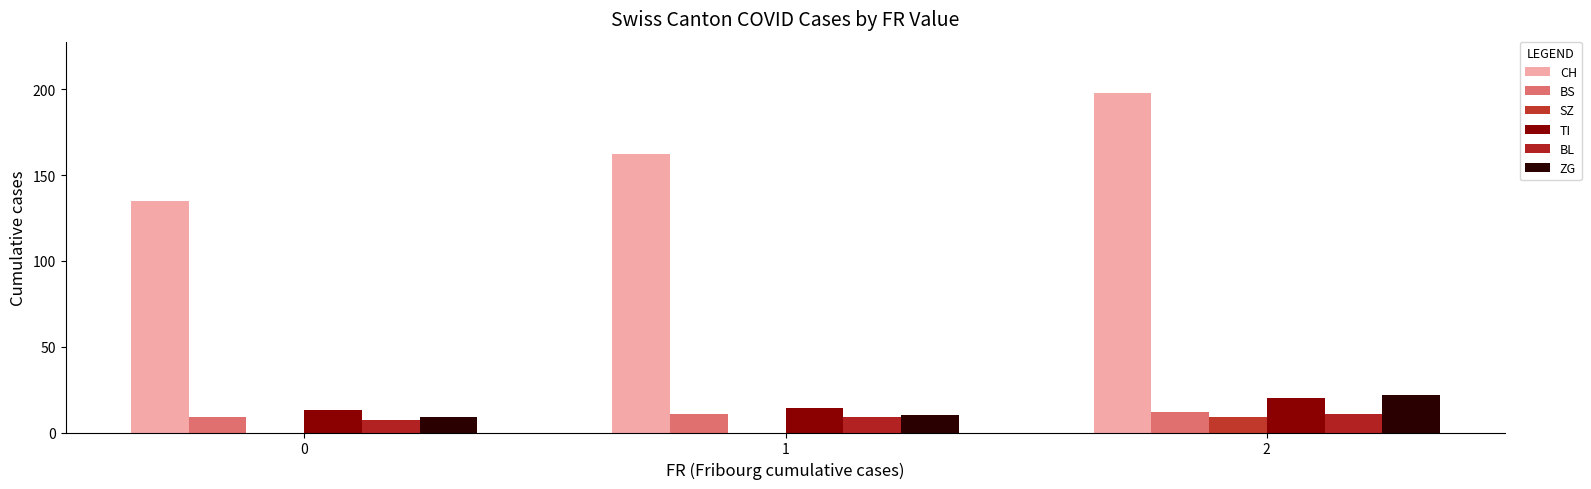

True or false: SZ has a value of 3 at 1.

False